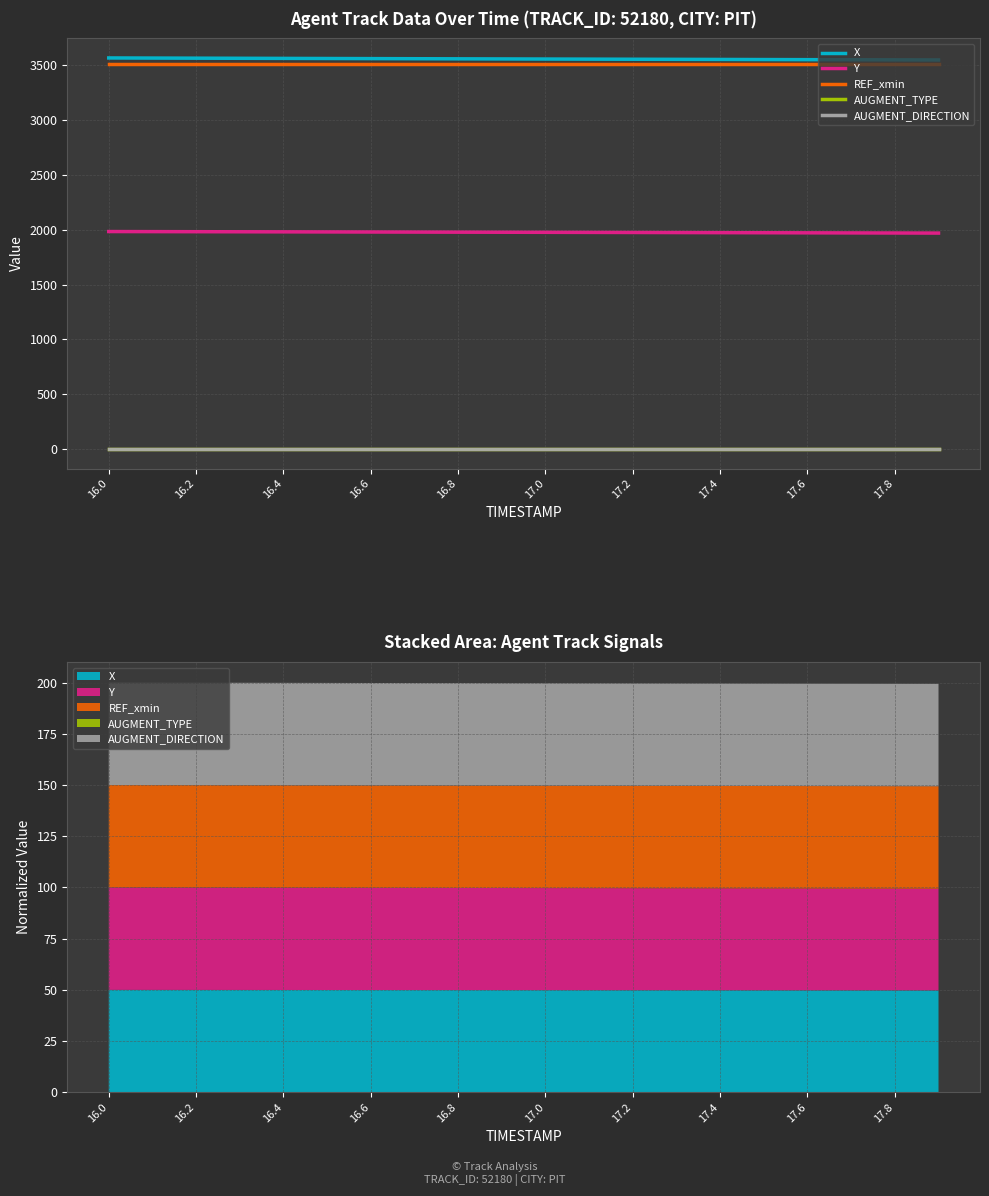

Reading left to right, transcribe all the data shown in this chart.

X: 3568.7	3567.7	3566.7	3565.7	3564.7	3563.7	3562.7	3561.7	3560.8	3559.8	3558.8	3557.9	3556.9	3556.0	3555.1	3554.1	3553.2	3552.3	3551.4	3550.4
Y: 1984.5	1983.8	1983.1	1982.4	1981.7	1981.0	1980.3	1979.6	1978.9	1978.1	1977.4	1976.7	1975.9	1975.1	1974.4	1973.6	1972.8	1972.0	1971.2	1970.5
REF_xmin: 3510.0	3510.0	3510.0	3510.0	3510.0	3510.0	3510.0	3510.0	3510.0	3510.0	3510.0	3510.0	3510.0	3510.0	3510.0	3510.0	3510.0	3510.0	3510.0	3510.0
AUGMENT_TYPE: 0.0	0.0	0.0	0.0	0.0	0.0	0.0	0.0	0.0	0.0	0.0	0.0	0.0	0.0	0.0	0.0	0.0	0.0	0.0	0.0
AUGMENT_DIRECTION: 1.0	1.0	1.0	1.0	1.0	1.0	1.0	1.0	1.0	1.0	1.0	1.0	1.0	1.0	1.0	1.0	1.0	1.0	1.0	1.0